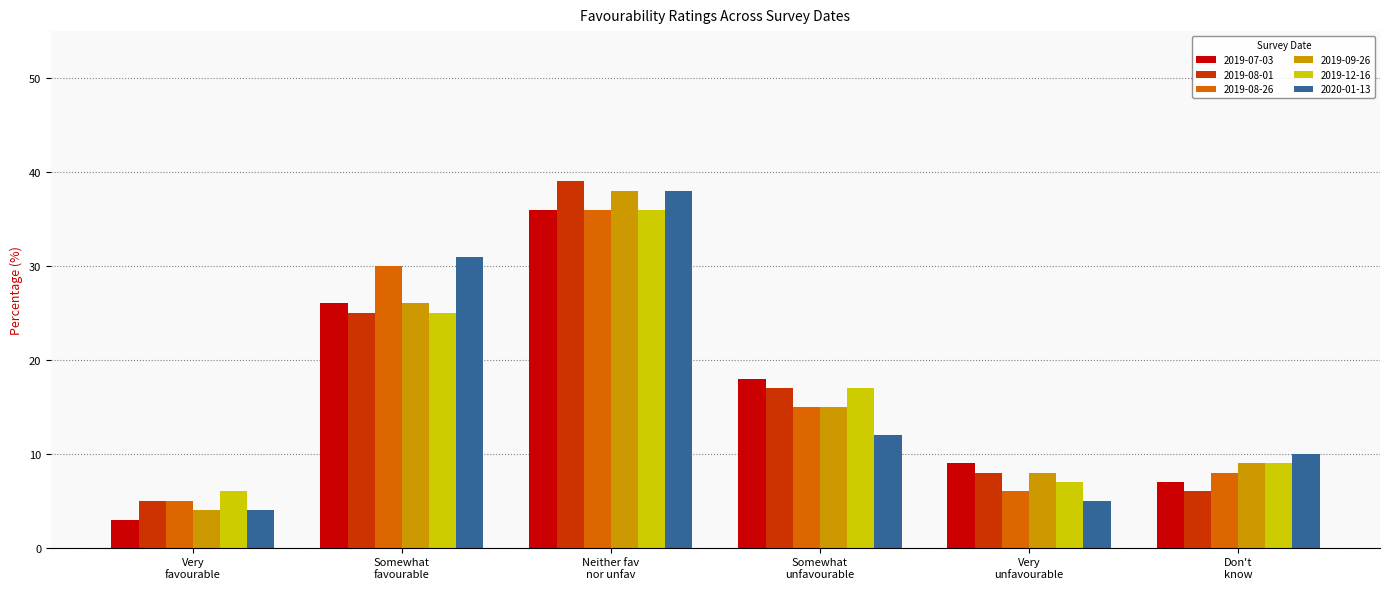

What is the maximum value shown in the chart?

39.0